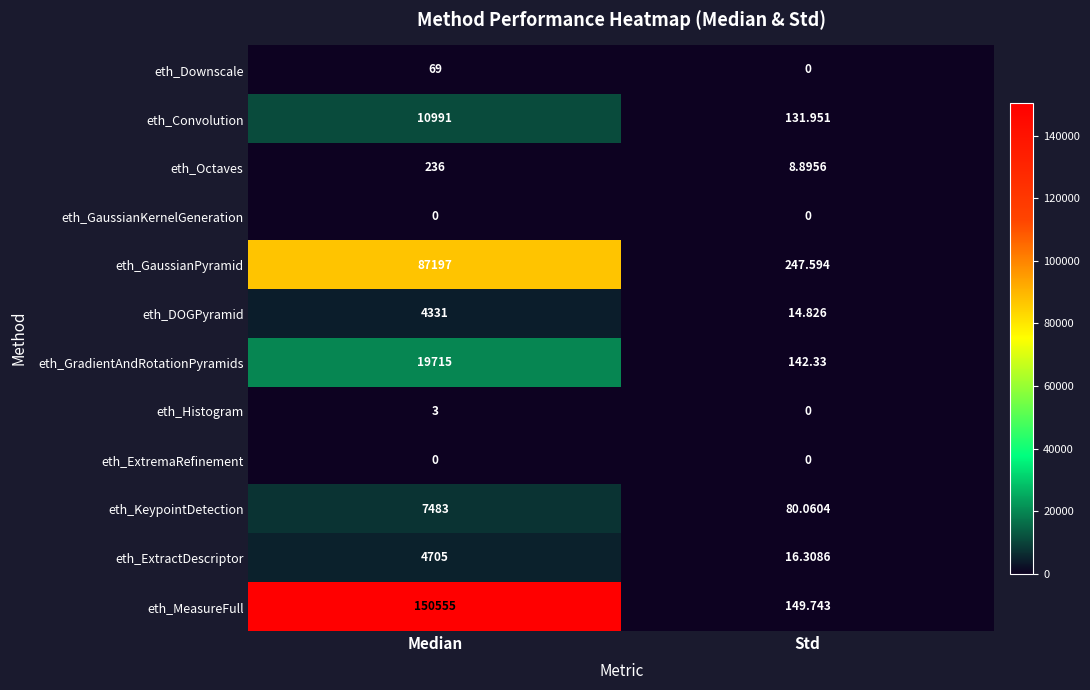

Is the value of eth_GaussianKernelGeneration at Std greater than the value of eth_ExtractDescriptor at Std?

No